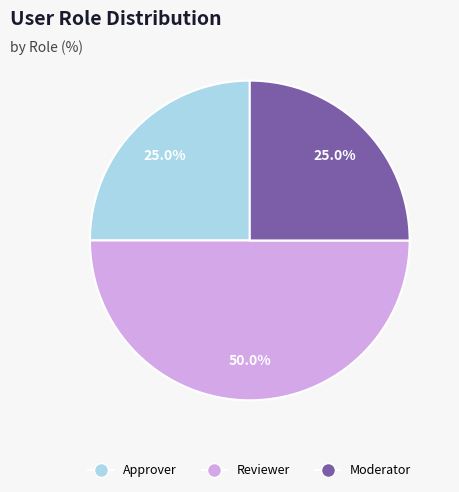

Is there a majority slice in this chart?

No